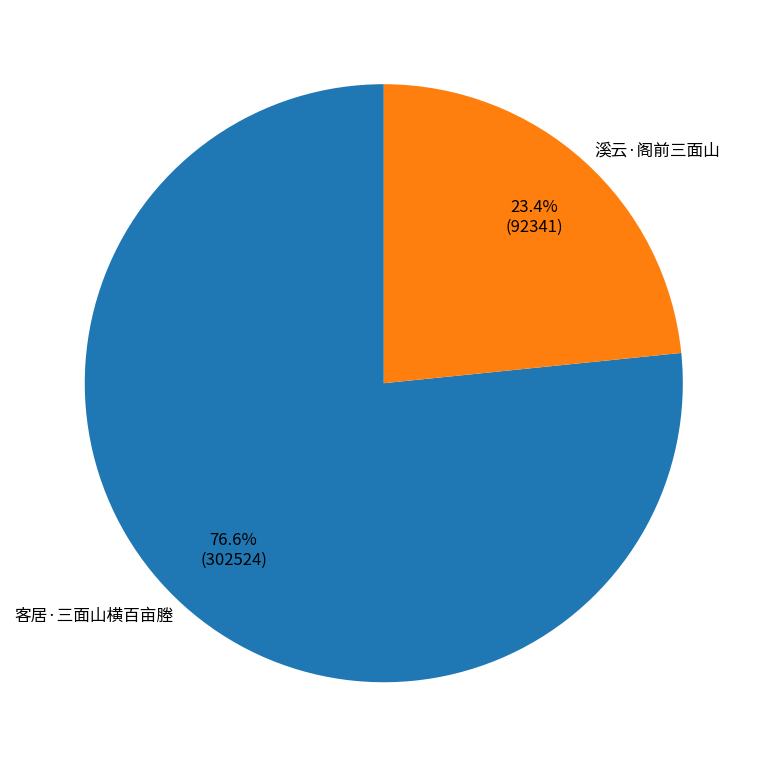

Which category accounts for the majority?

客居·三面山横百亩塍